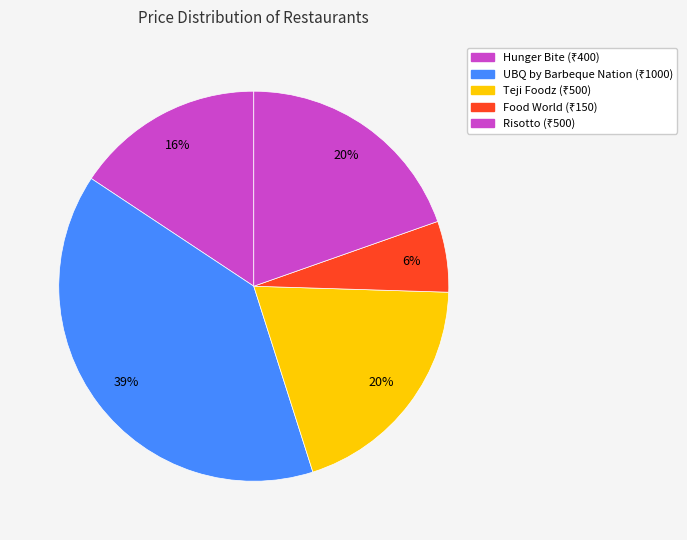

To the nearest percent, what portion does Food World represent?

6%